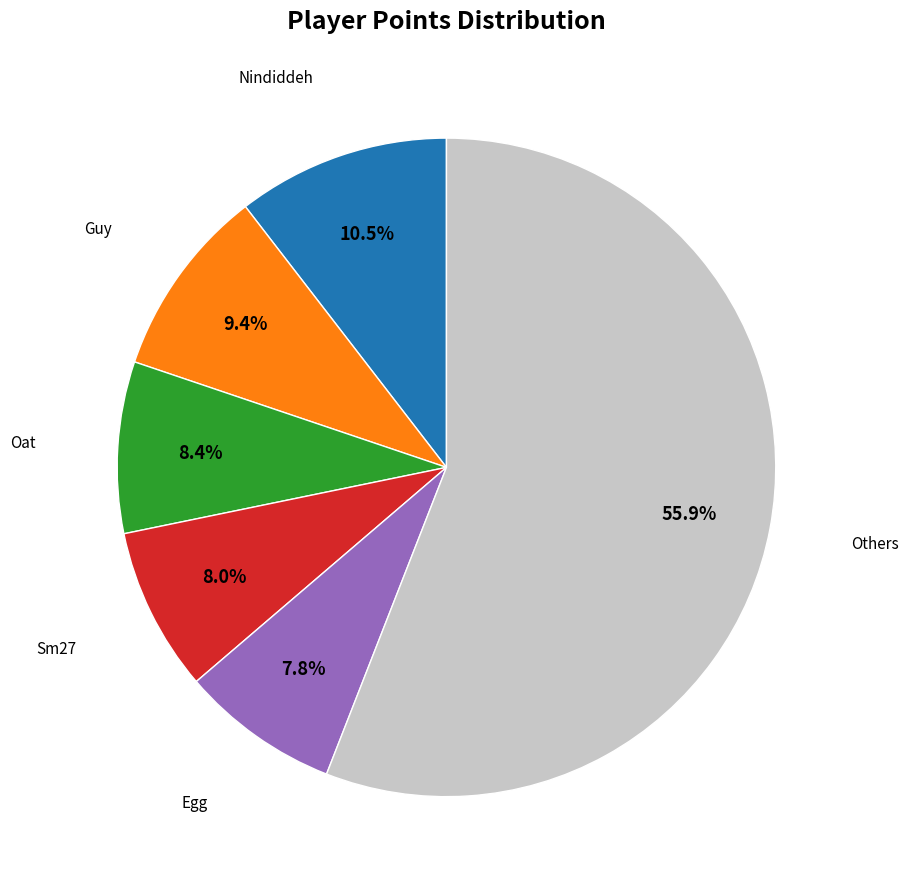

What is the largest slice in the pie chart?

Others